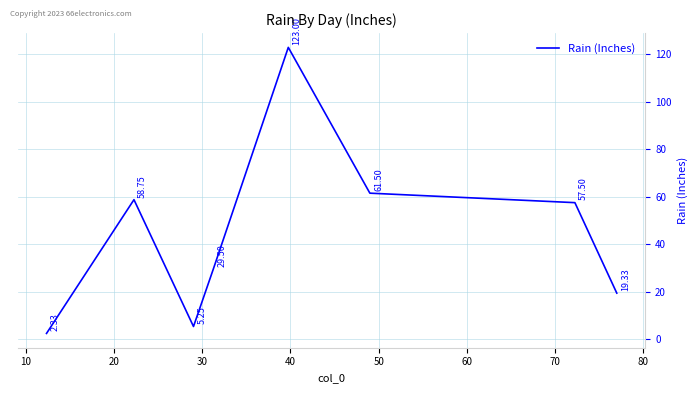

What is the sum of all values?

357.2